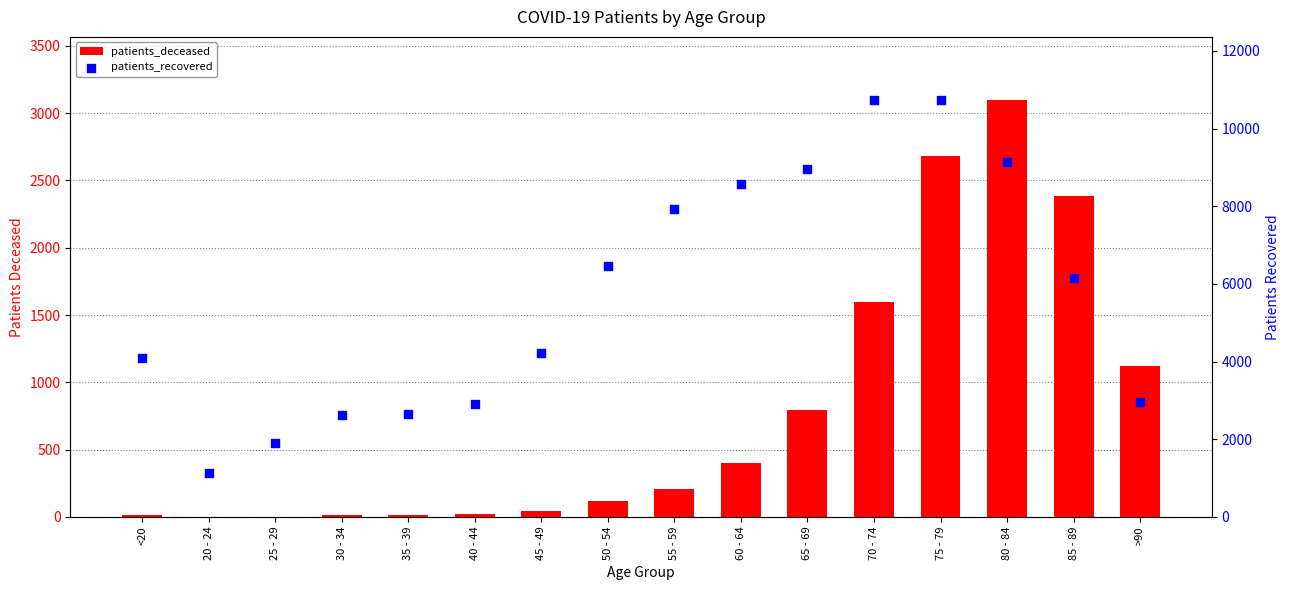

Which series contains the highest Y value?

patients_recovered